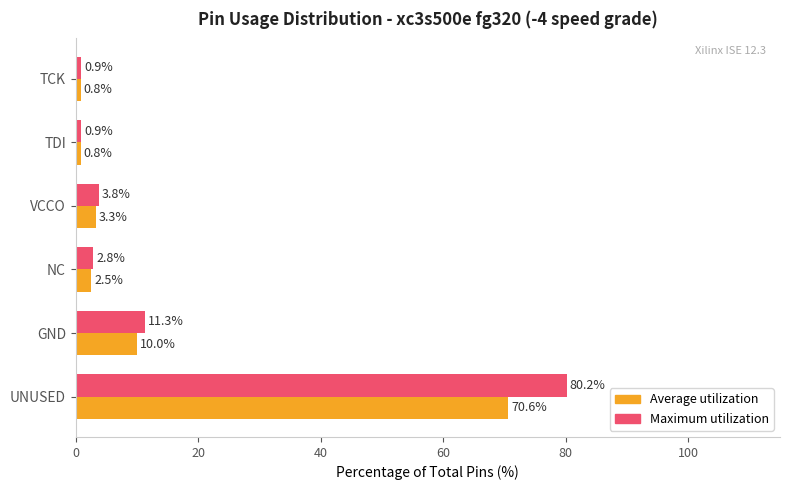

At which label is Maximum utilization closest to 40?

GND